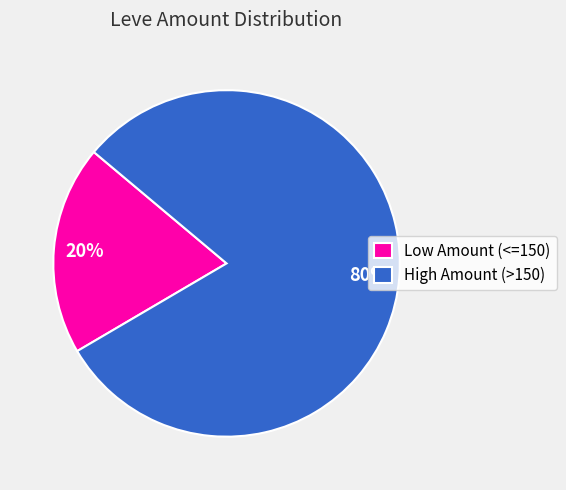

Which has a higher value, High Amount (>150) or Low Amount (<=150)?

High Amount (>150)